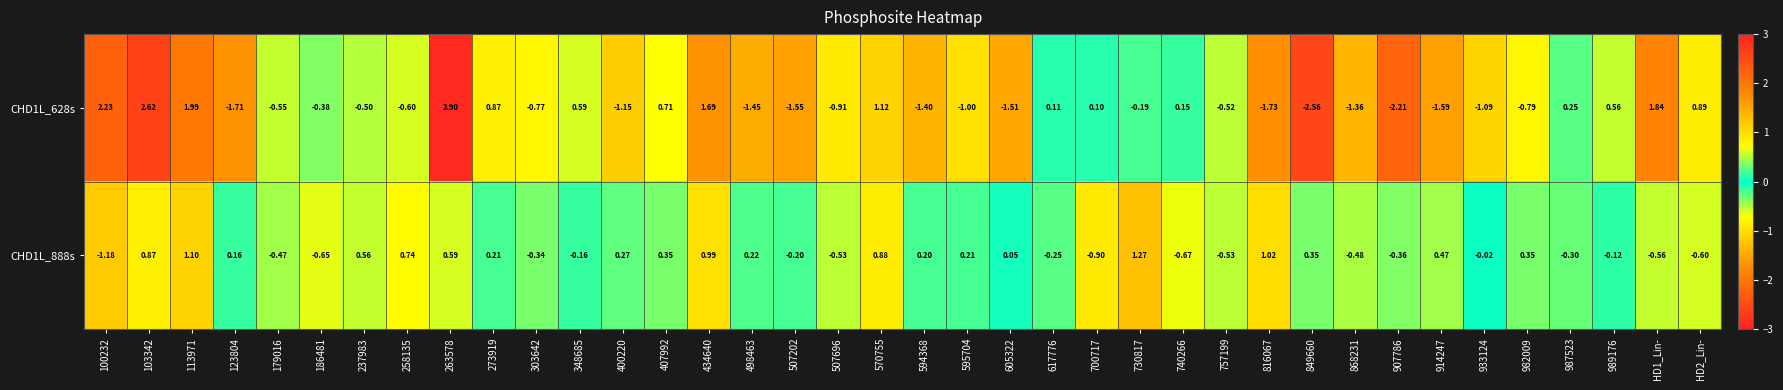

How many categories are shown in the chart?

38